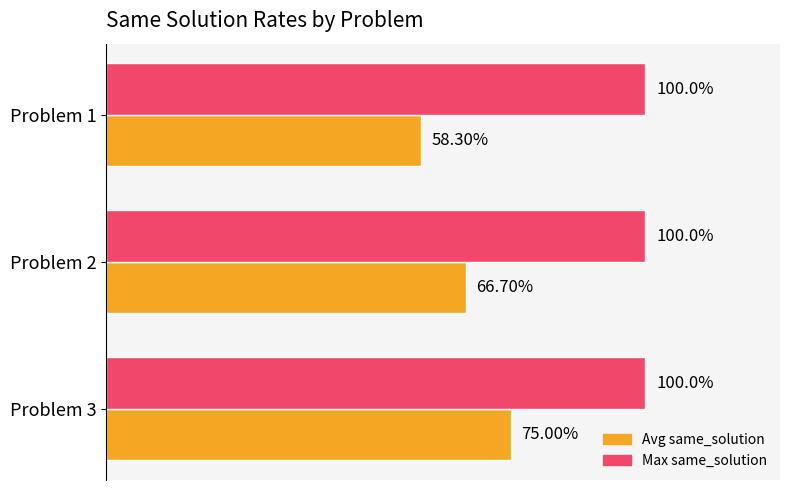

What are all the series names shown in the legend?

Avg same_solution, Max same_solution